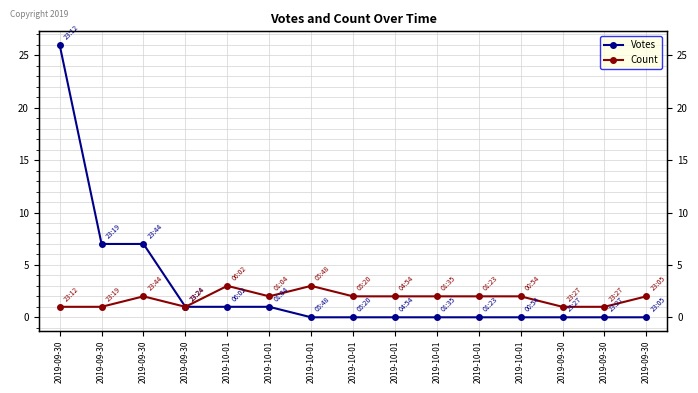

Which label corresponds to the smallest value in the chart?

2019-10-01